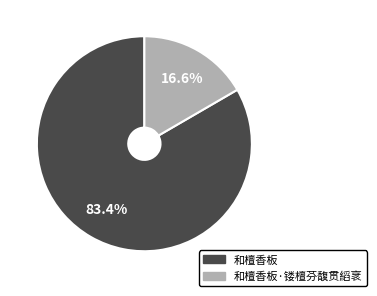

How many segments does this pie chart have?

2